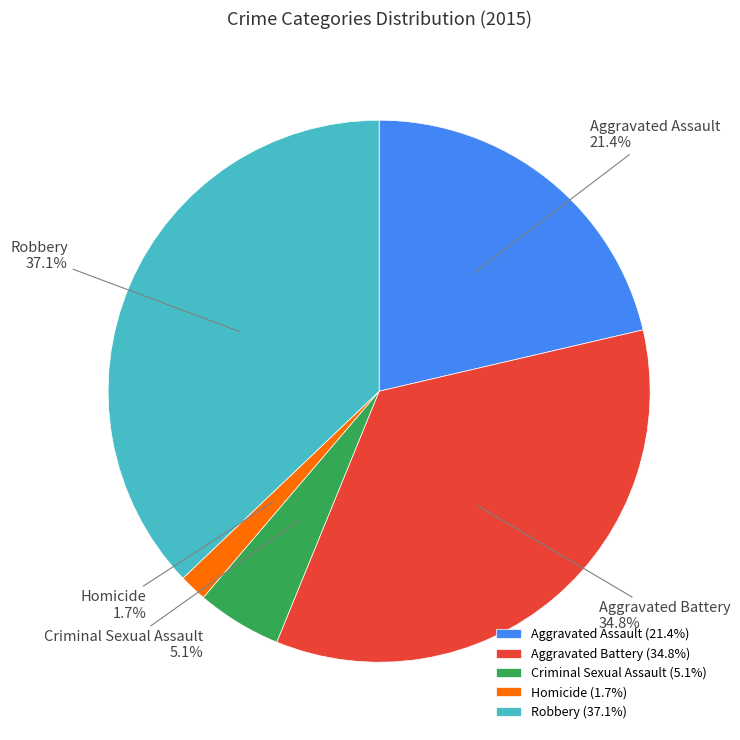

What is the ratio of the value at Aggravated Assault to the value at Criminal Sexual Assault?

4.2